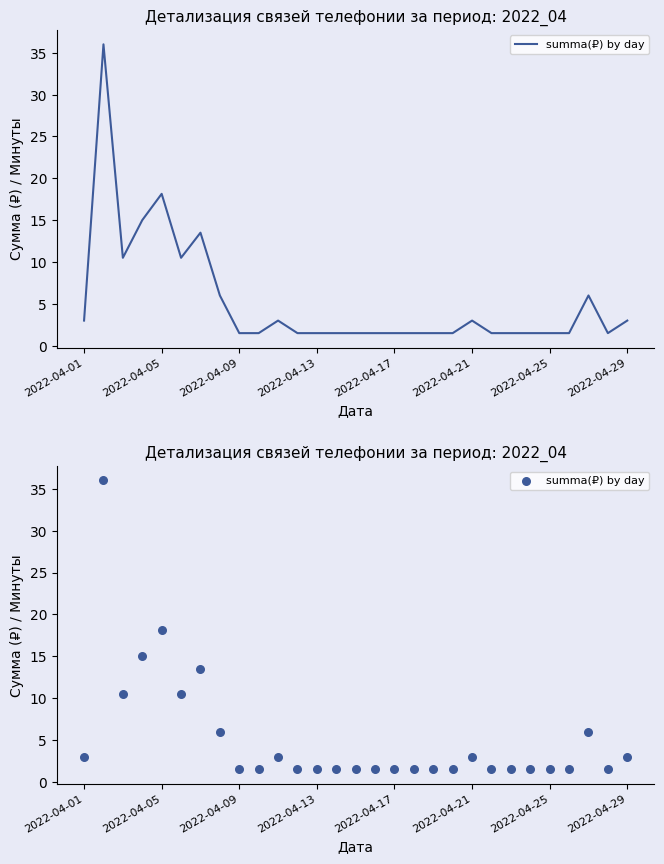

What is the ratio of the value at 9 to the value at 2022-04-01?

0.5